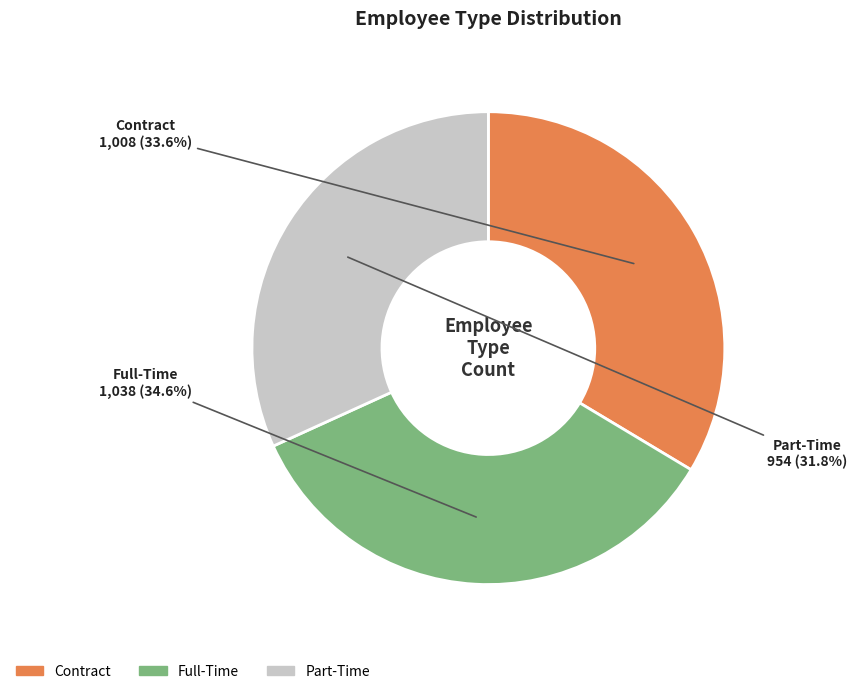

What percentage is the Contract slice, to the nearest percent?

34%